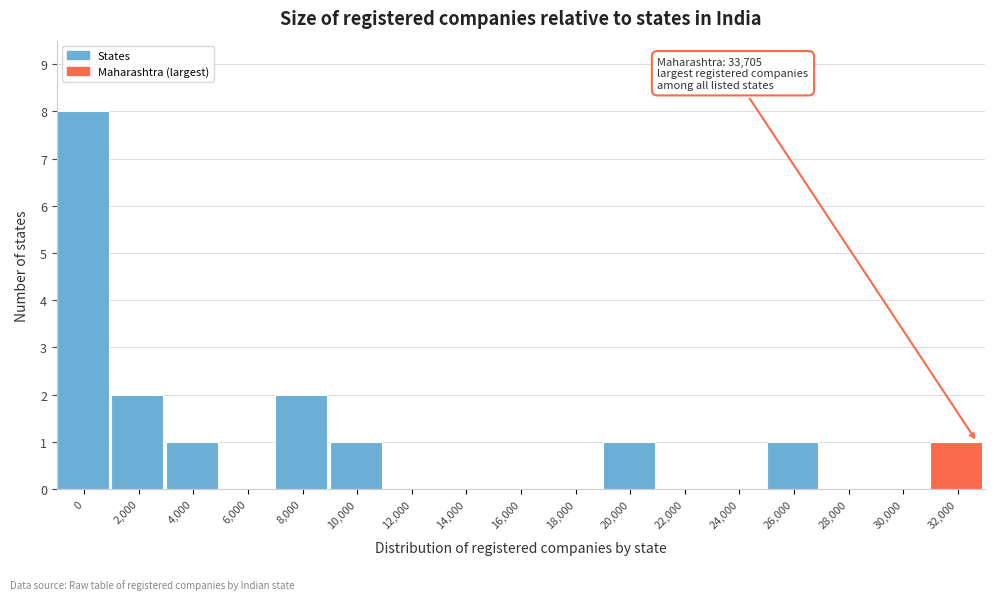

Reading left to right, transcribe all the data shown in this chart.

0=8	2,000=2	4,000=1	6,000=0	8,000=2	10,000=1	12,000=0	14,000=0	16,000=0	18,000=0	20,000=1	22,000=0	24,000=0	26,000=1	28,000=0	30,000=0	32,000=1